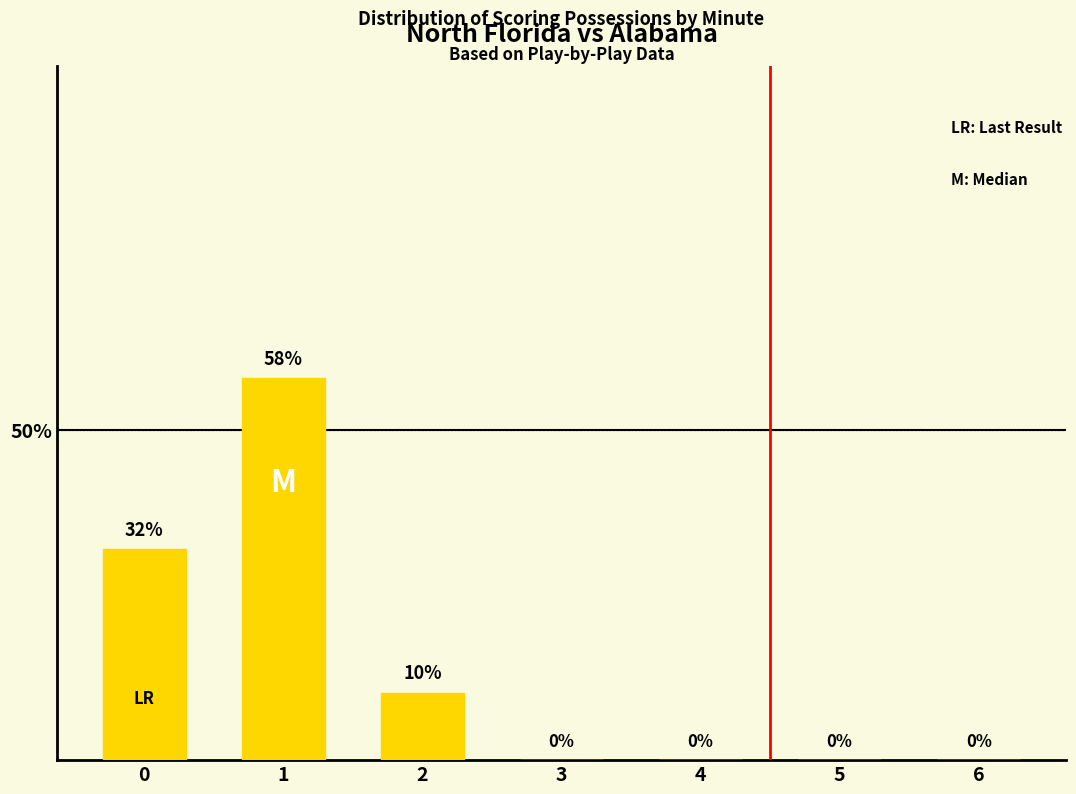

The chart shows a value of 0.0 at 6. True or false?

True